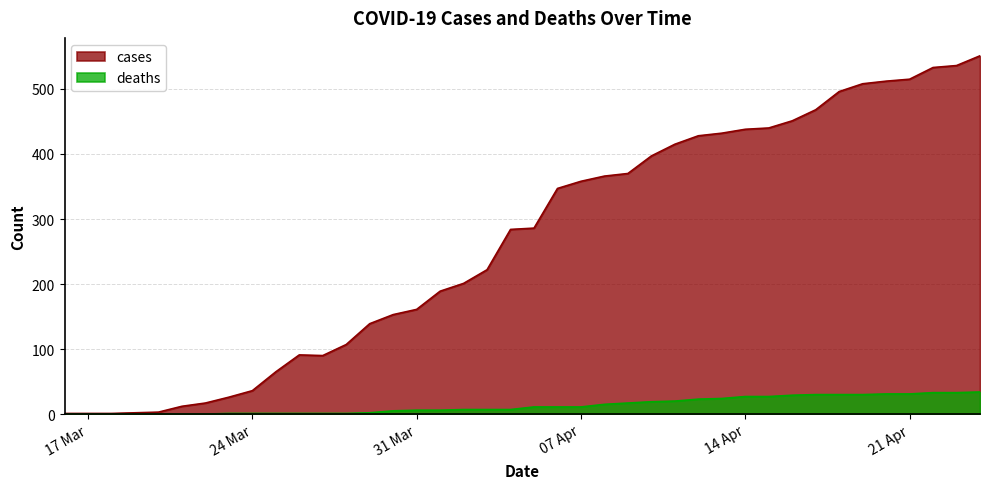

How many values in the cases series are below 286?

20